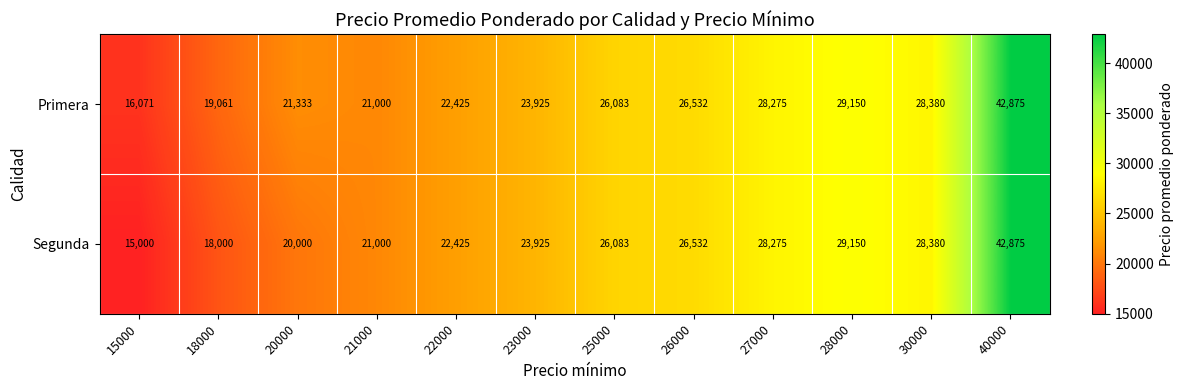

The value of Segunda at 26000 is 6269. True or false?

False